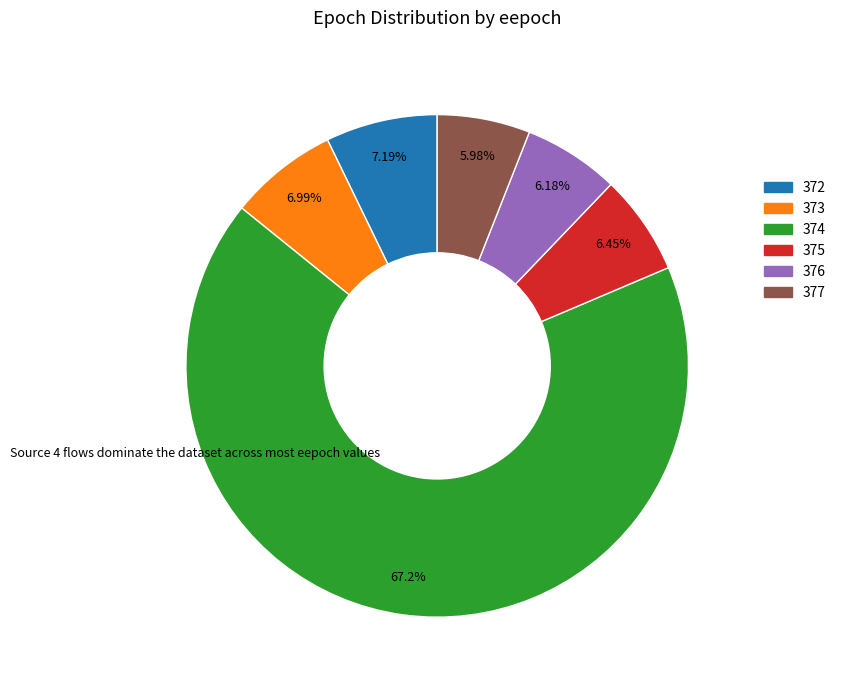

What is the largest slice in the pie chart?

374